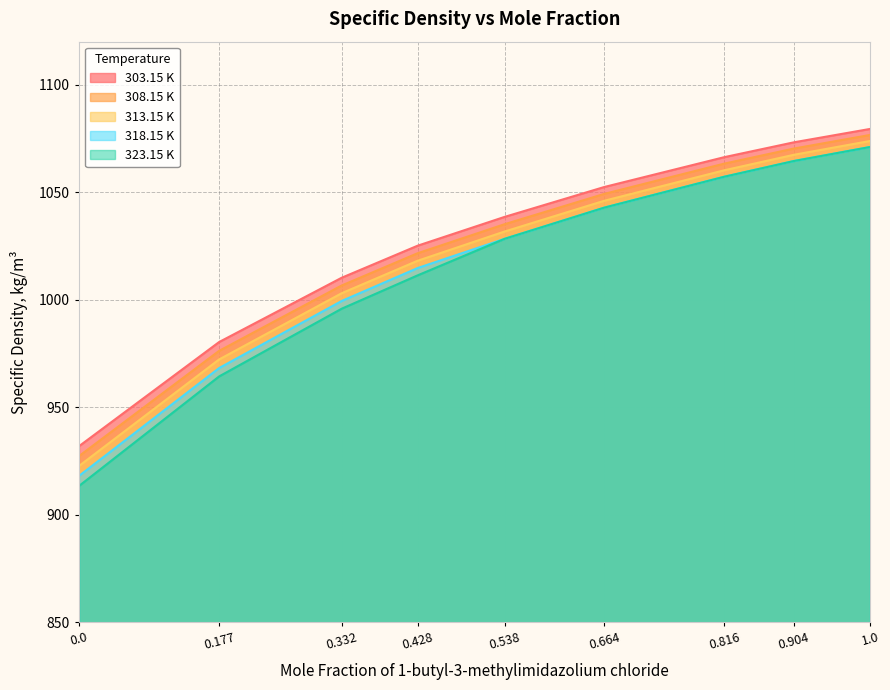

Reading left to right, what are all the values shown in this chart?

303.15 K: 0.0=931.9	0.177=980.3	0.332=1010.2	0.428=1025.1	0.538=1038.5	0.664=1052.4	0.816=1066.3	0.904=1073.2	1.0=1079.4
308.15 K: 0.0=927.3	0.177=976.2	0.332=1006.6	0.428=1021.6	0.538=1035.1	0.664=1049.2	0.816=1063.3	0.904=1070.3	1.0=1076.6
313.15 K: 0.0=922.7	0.177=972.2	0.332=1003.0	0.428=1018.1	0.538=1031.7	0.664=1046.0	0.816=1060.2	0.904=1067.4	1.0=1073.8
318.15 K: 0.0=918.1	0.177=968.2	0.332=999.4	0.428=1014.7	0.538=1028.3	0.664=1042.8	0.816=1057.2	0.904=1064.5	1.0=1071.0
323.15 K: 0.0=913.4	0.177=964.3	0.332=995.8	0.428=1011.3	0.538=1028.3	0.664=1042.8	0.816=1057.2	0.904=1064.5	1.0=1071.0